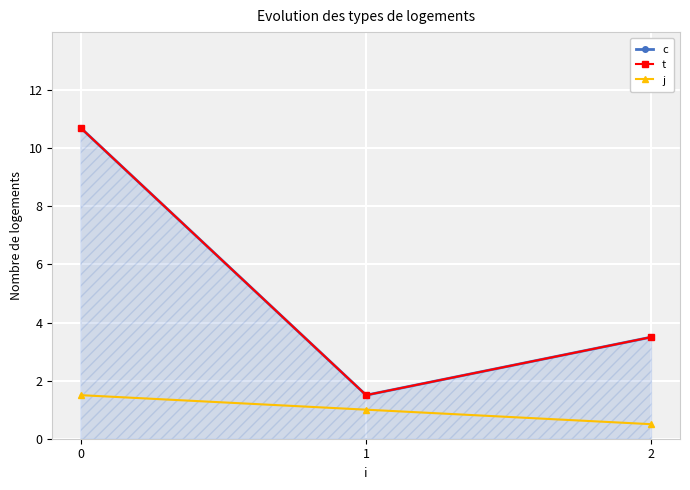

Where is t nearest to the value 6?

2